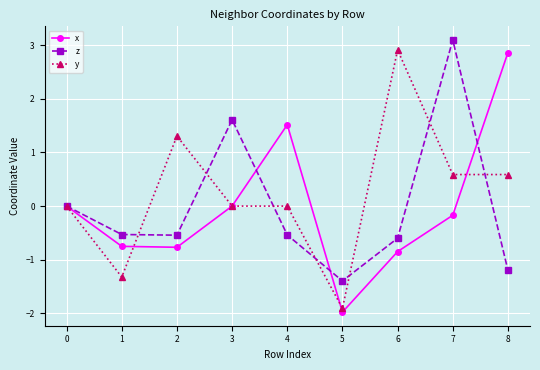

How many categories are shown in the chart?

9